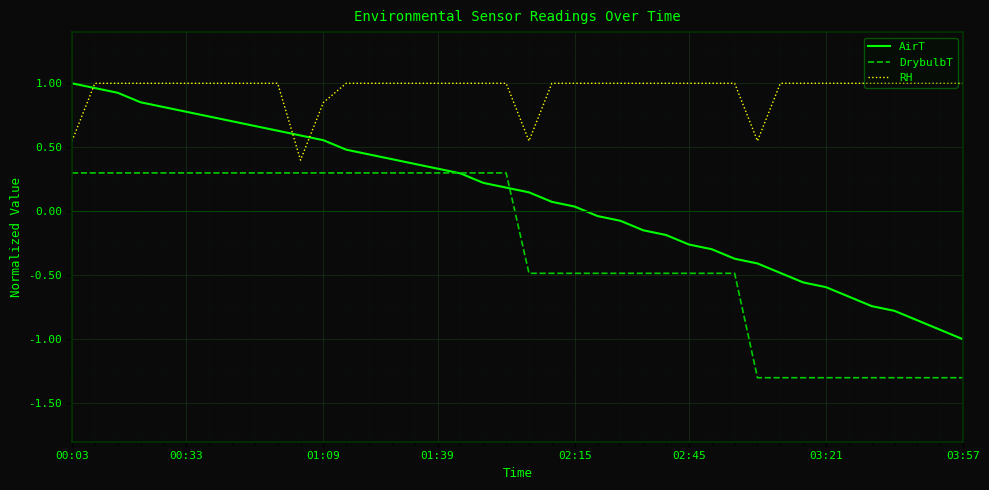

Rank the series by their average value, from highest to lowest.

RH, AirT, DrybulbT